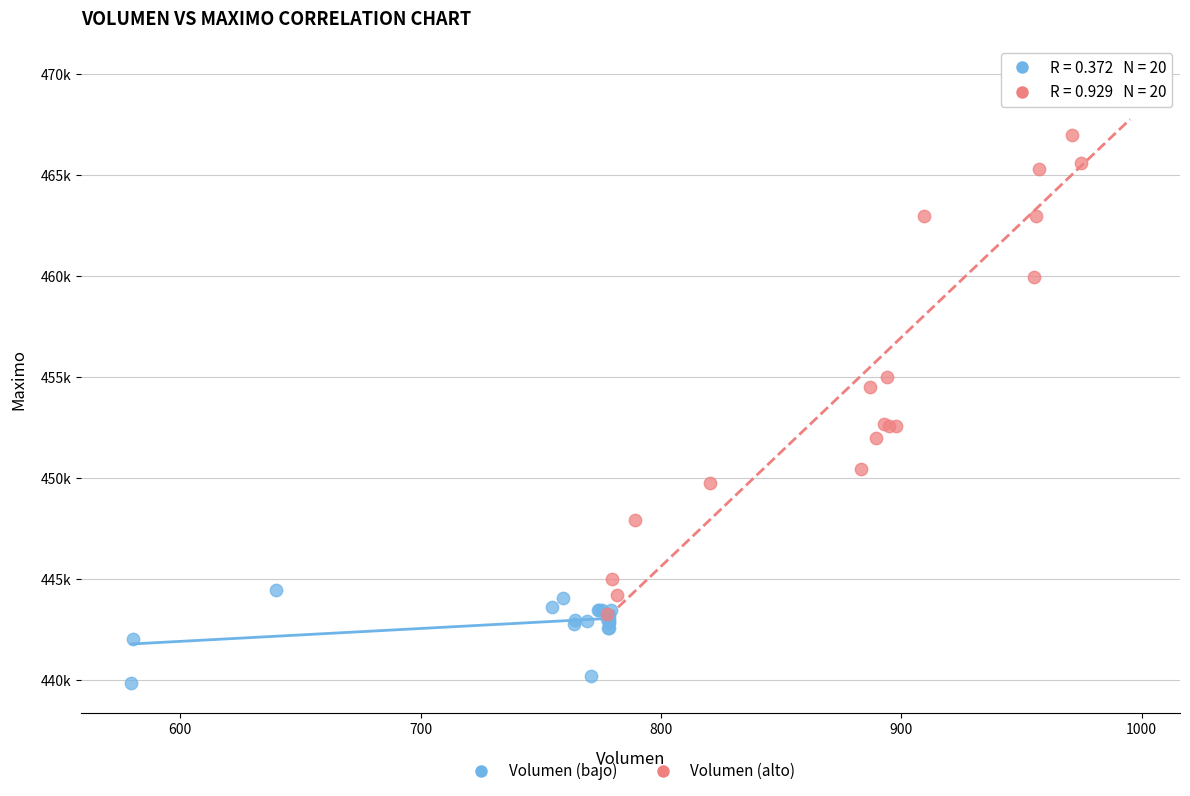

Which series reaches the maximum Y coordinate?

Volumen (alto)